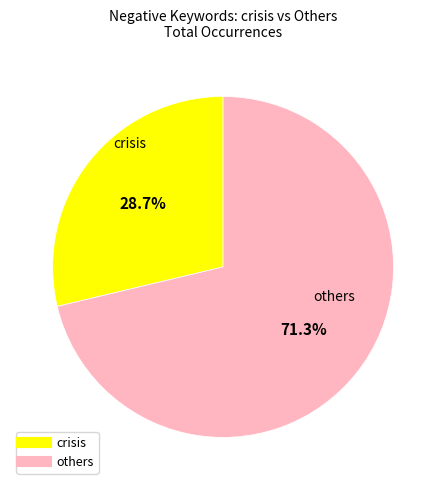

Is there a majority slice in this chart?

Yes